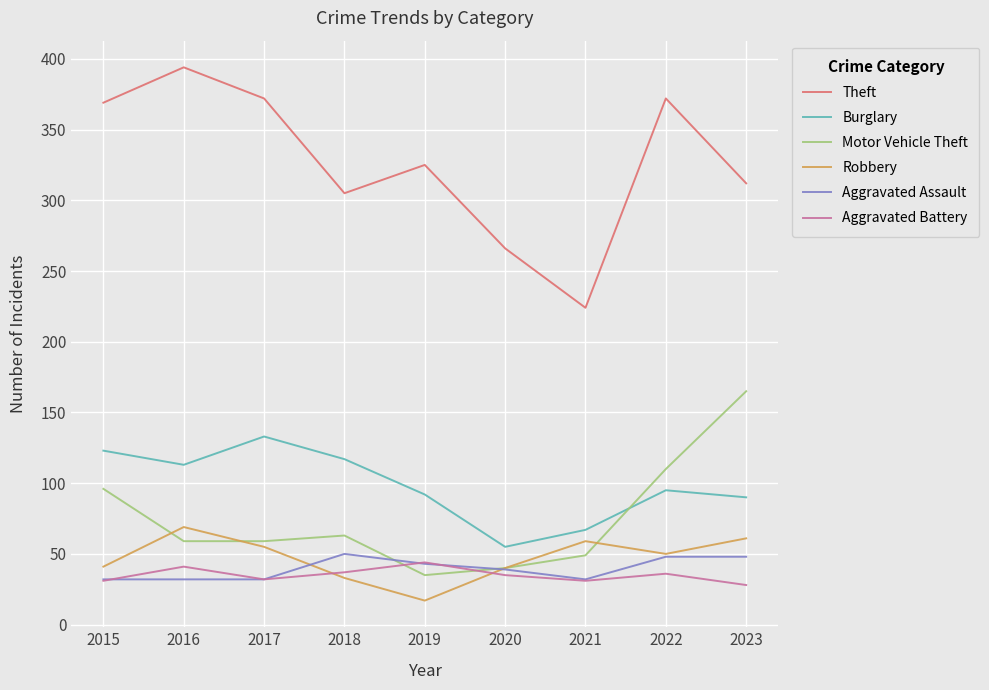

What is the difference between the highest and lowest values at 2020?

231